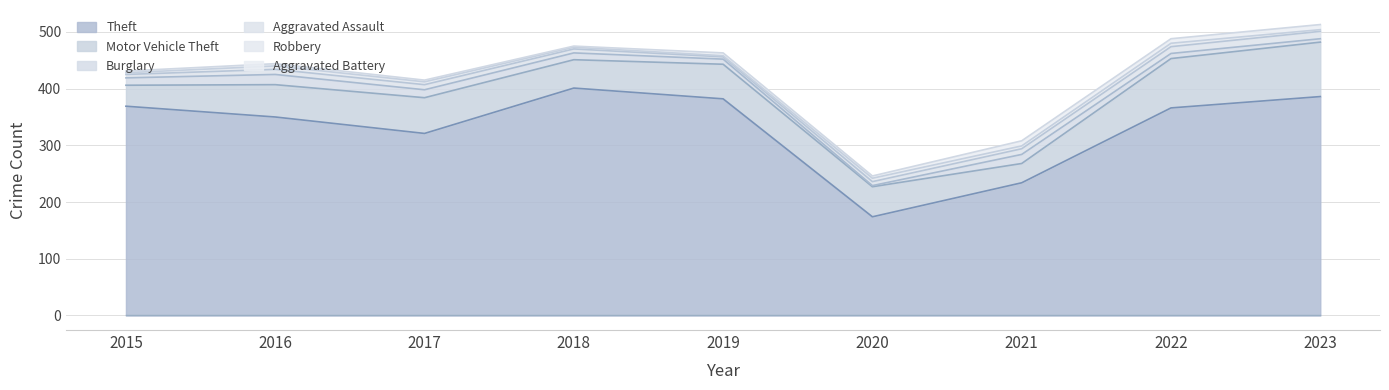

True or false: Aggravated Battery and Motor Vehicle Theft cross at least once.

False